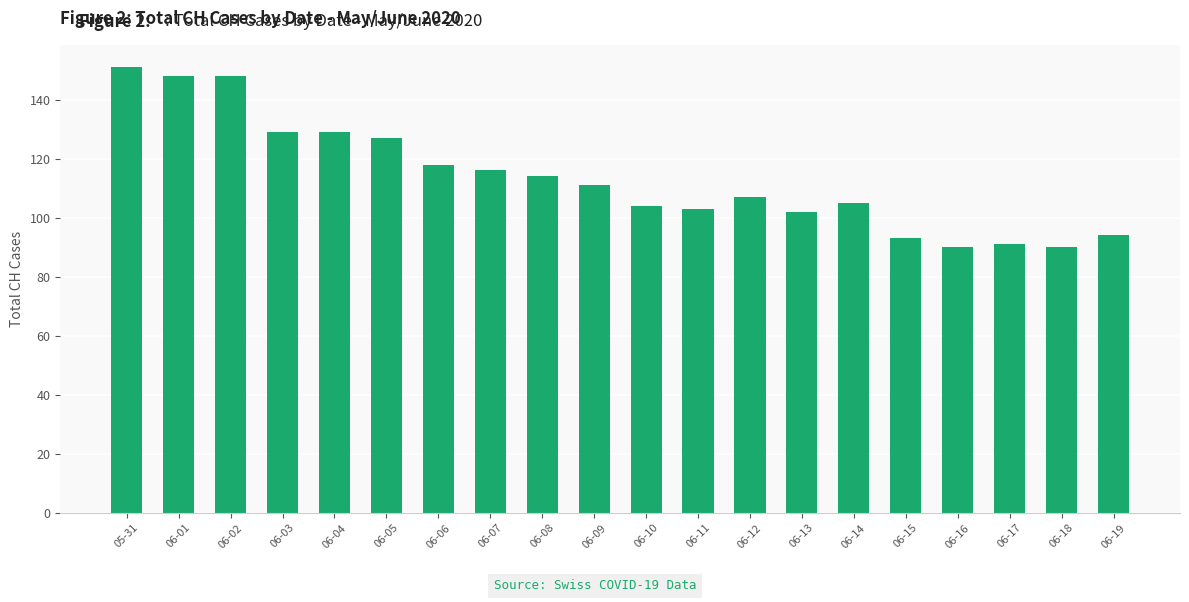

Where is the data nearest to the value 120?

06-06